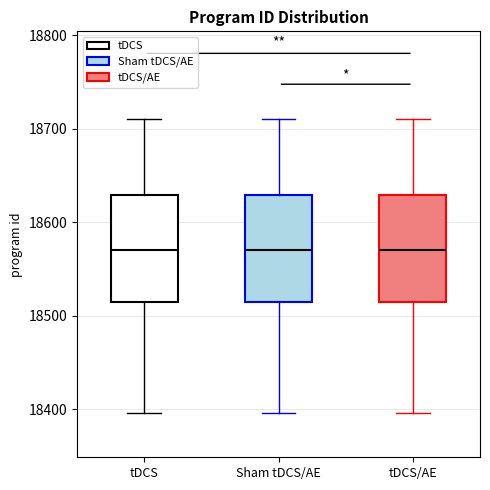

Reading left to right, transcribe this box plot: for each box, give where its median line is, the range the box spans, and where its two whiskers end, as read against the y-axis. The values are not printed on the chart, so give them approximately, as read against the axis.

tDCS: median 18570, box 18520 to 18630, whiskers 18400 to 18710
Sham tDCS/AE: median 18570, box 18520 to 18630, whiskers 18400 to 18710
tDCS/AE: median 18570, box 18520 to 18630, whiskers 18400 to 18710